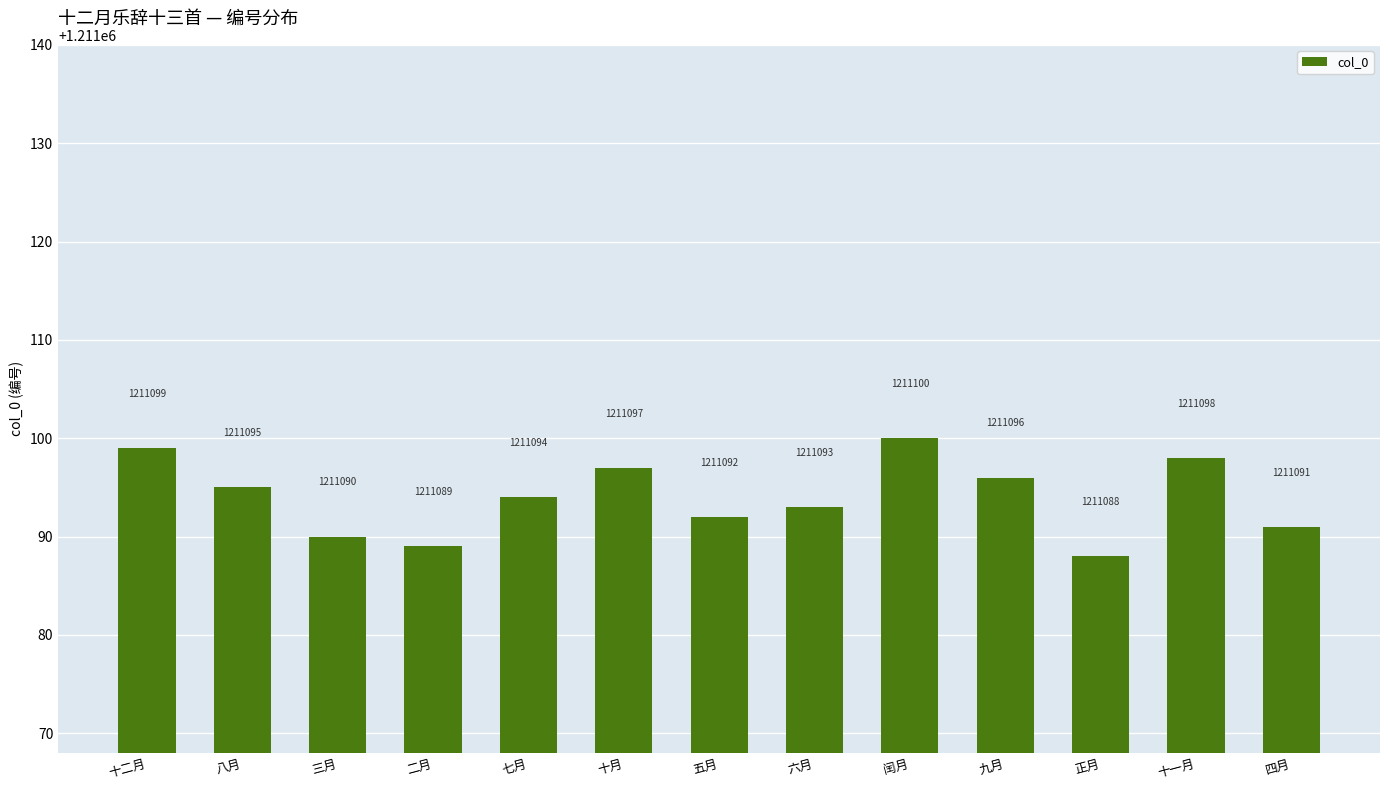

What is the difference between the values at 八月 and 二月?

6